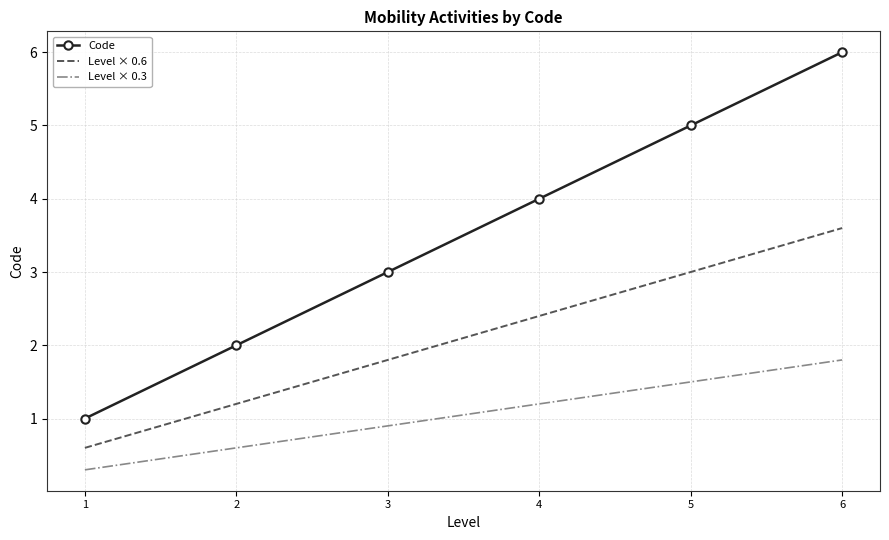

True or false: Level × 0.6 and Level × 0.3 intersect in this chart.

False